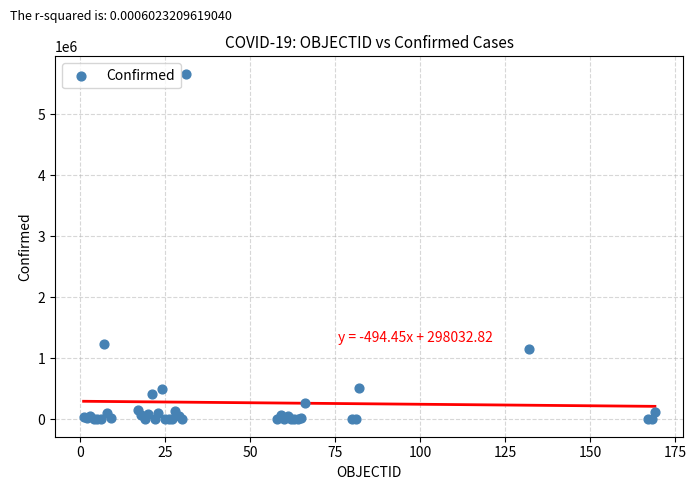

What Y value in the scatter plot is closest to 2832123?

1242182